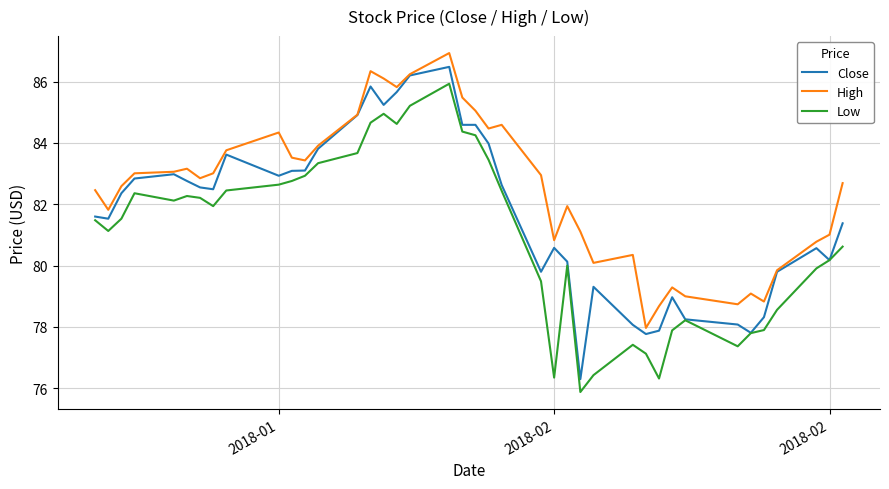

What is the maximum value shown in the chart?

86.9